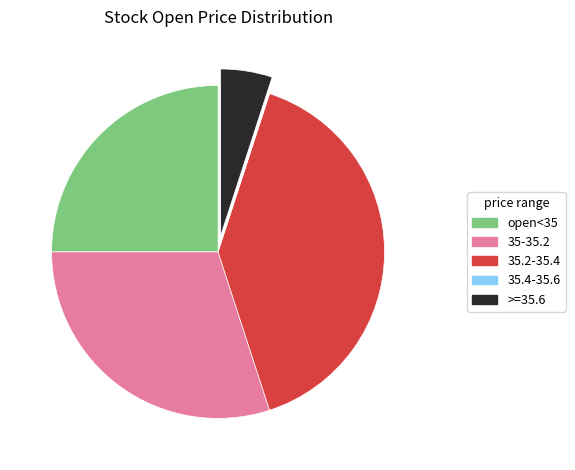

Does any single category account for the majority?

No